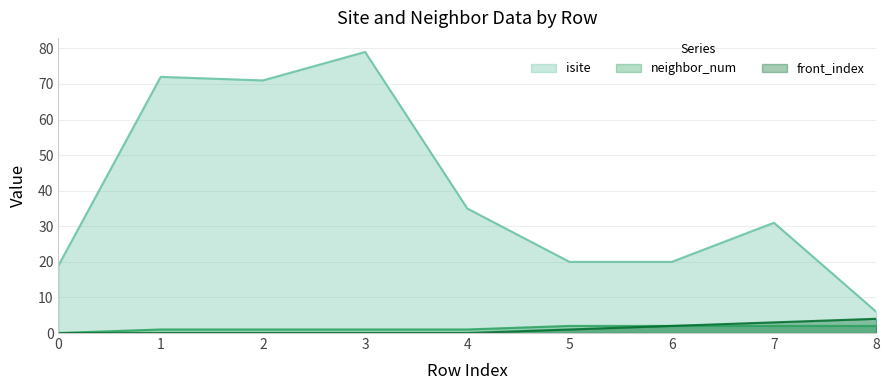

What is the difference between the maximum and minimum values in the isite series?

73